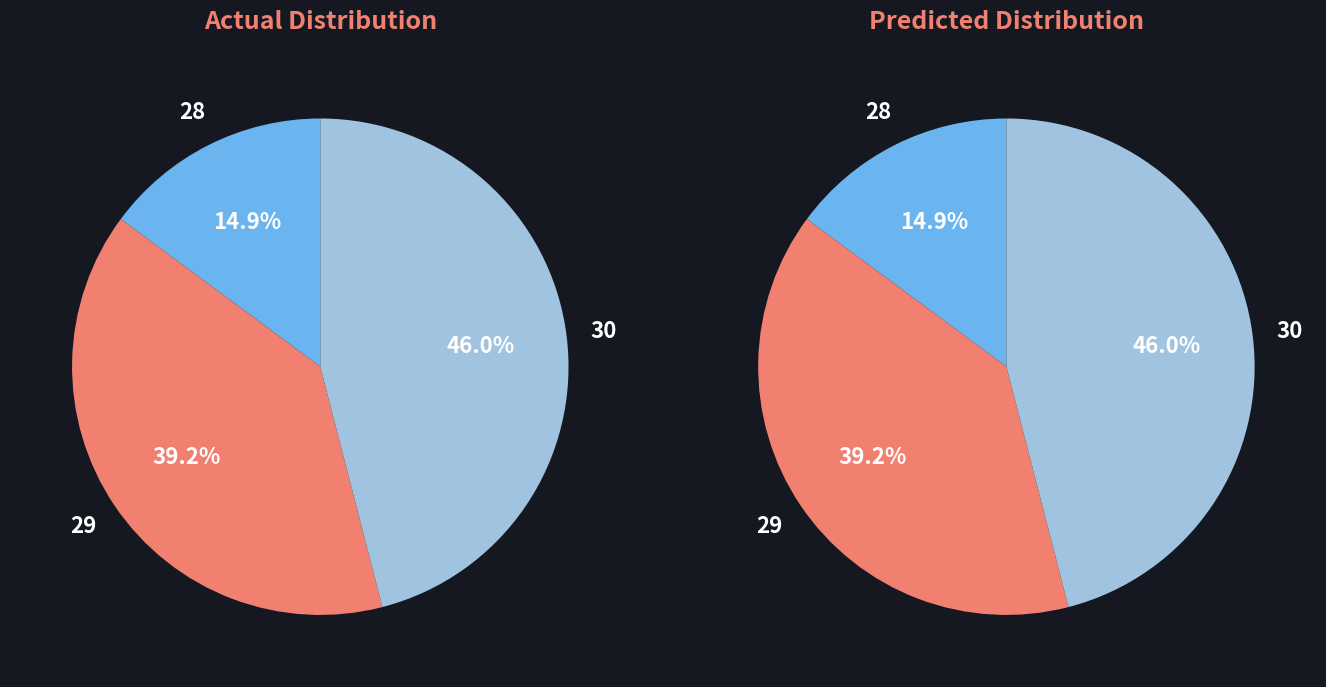

Is there any slice that represents more than half of the pie?

No